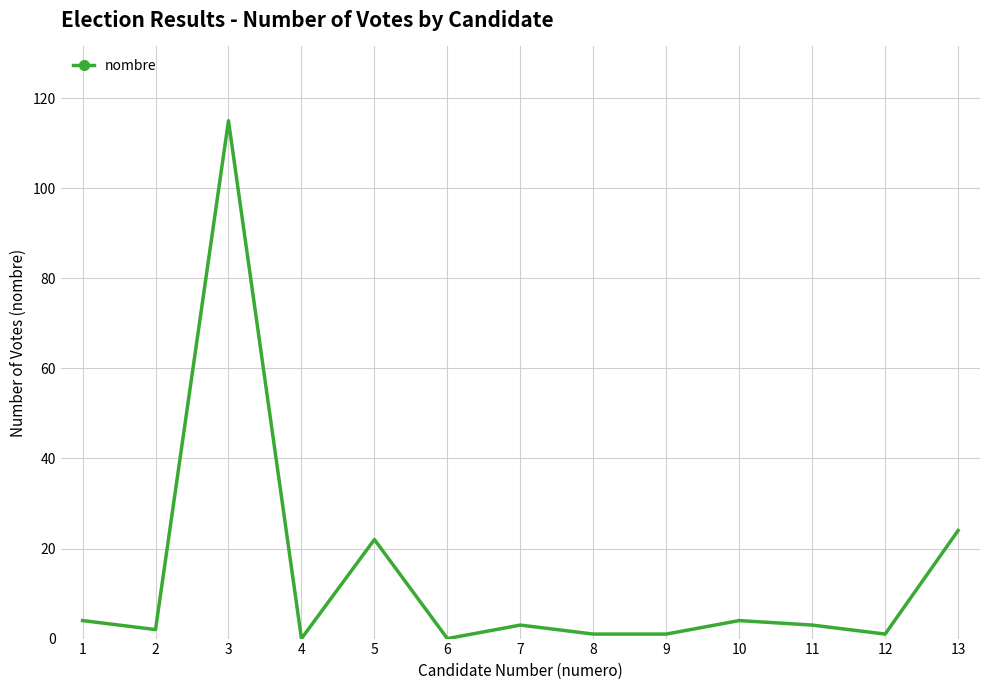

What is the difference between the maximum and minimum values?

115